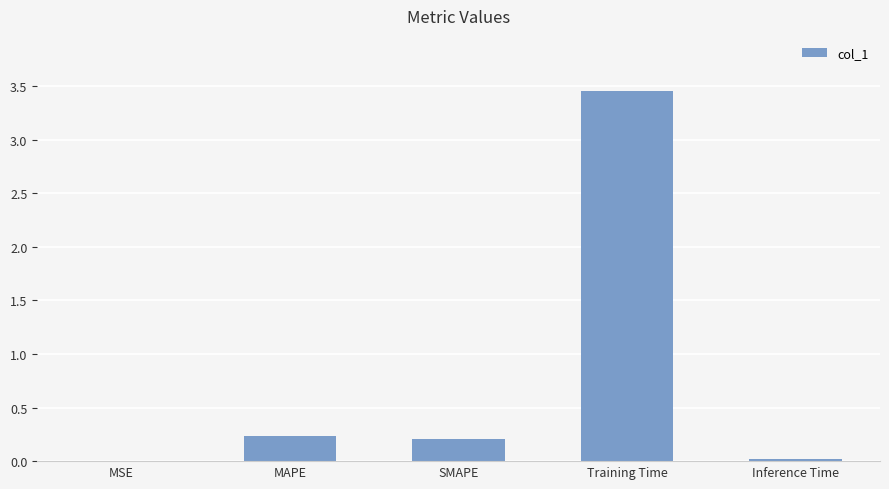

The chart shows a value of 0.1 at MAPE. True or false?

False